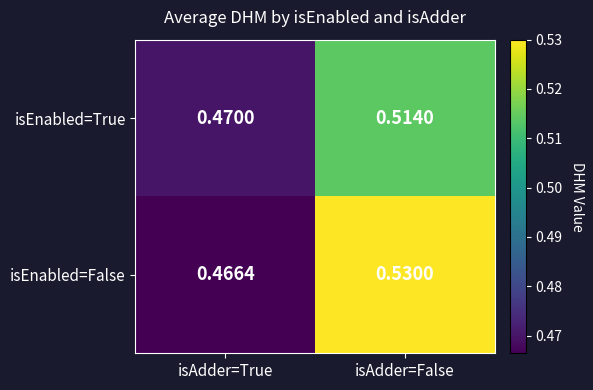

Between isAdder=True and isAdder=False, which series saw the biggest shift?

isEnabled=False